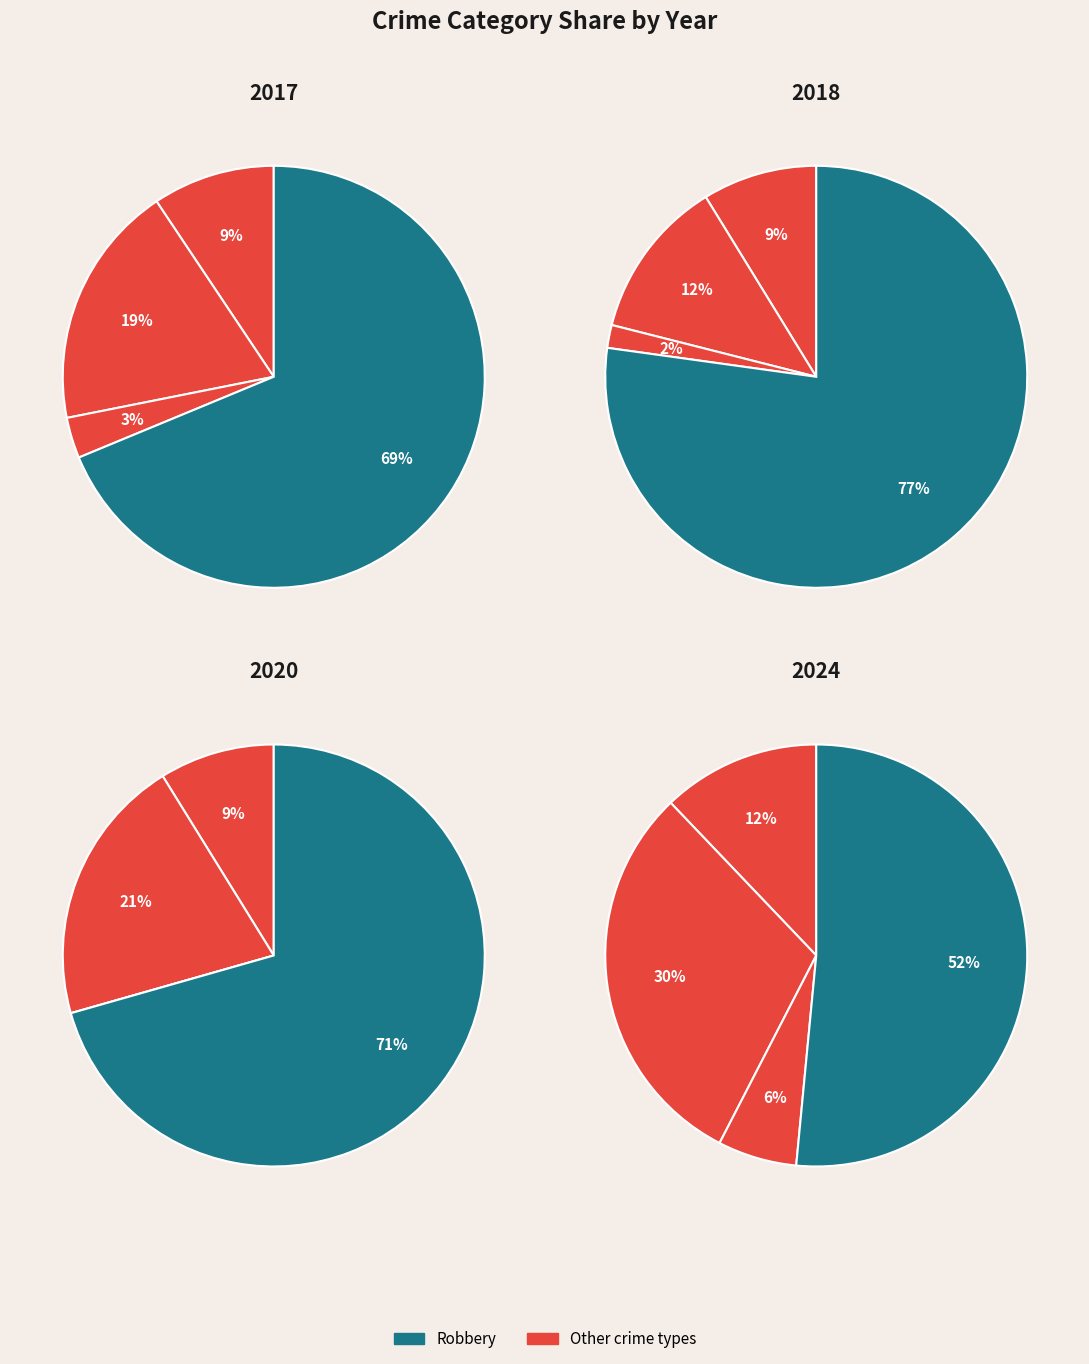

Combined, do 4 and 6 account for over 50%?

No